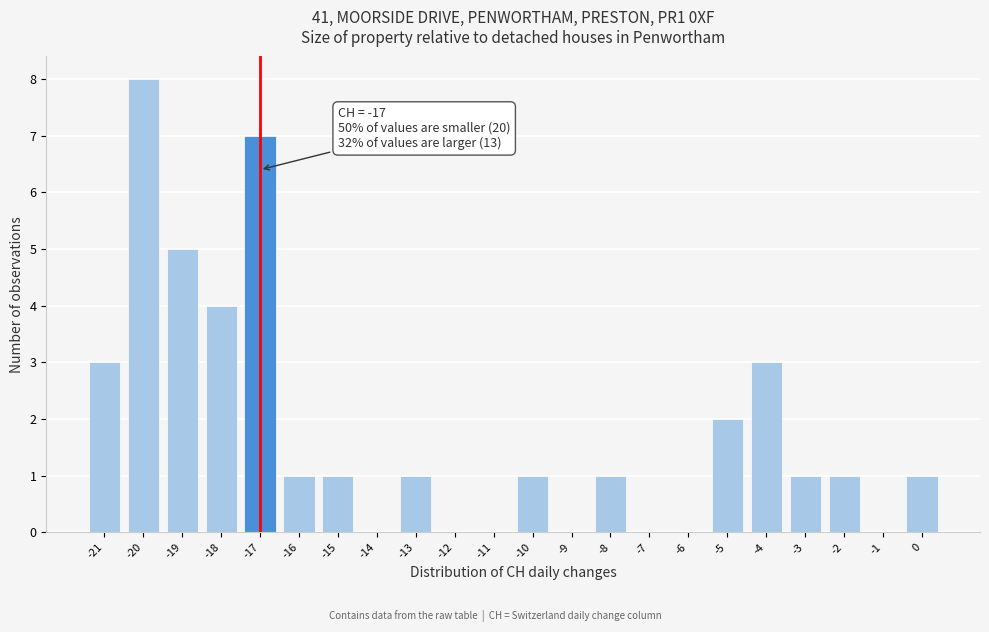

Over which range of the x-axis is the bar tallest?

-20.5 to -19.5